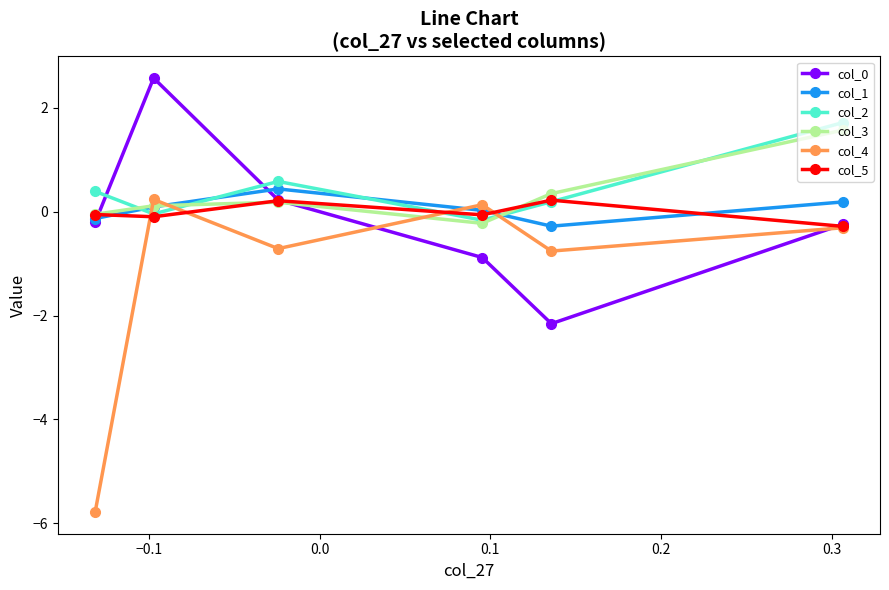

What is the value of the col_2 point at the 5th from the left?

0.2